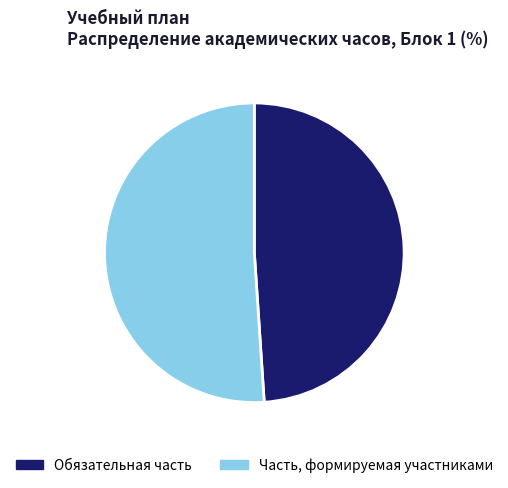

Between Часть, формируемая участниками and Обязательная часть, which is larger?

Часть, формируемая участниками